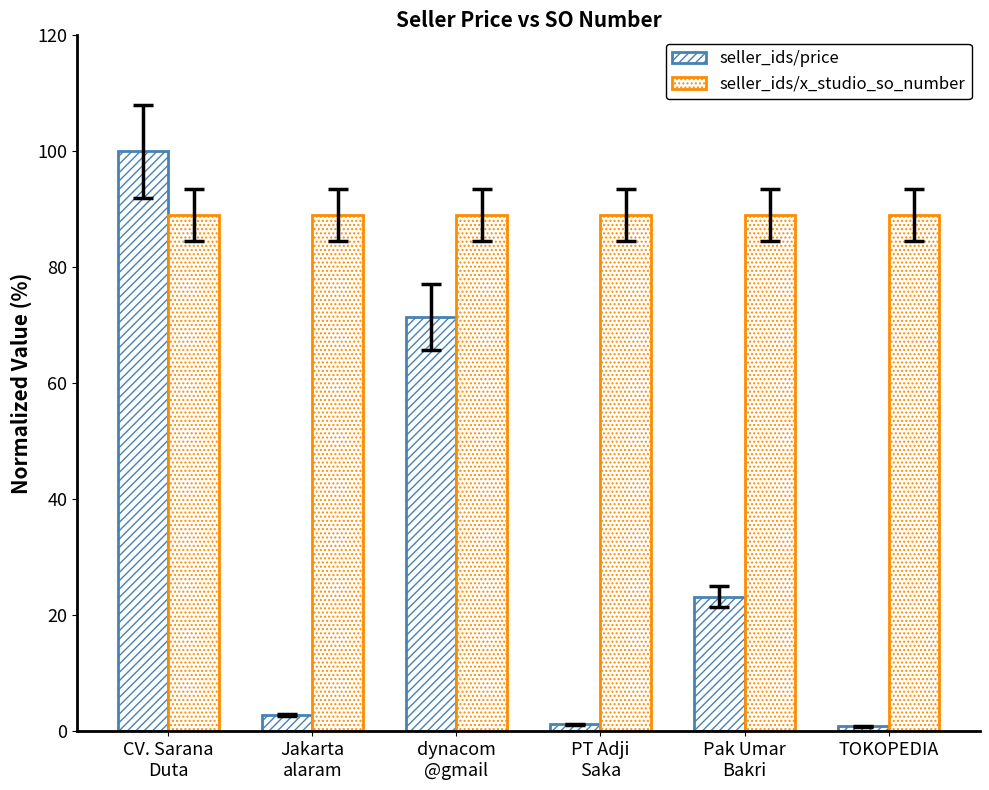

Which series has the largest total across all categories?

seller_ids/x_studio_so_number